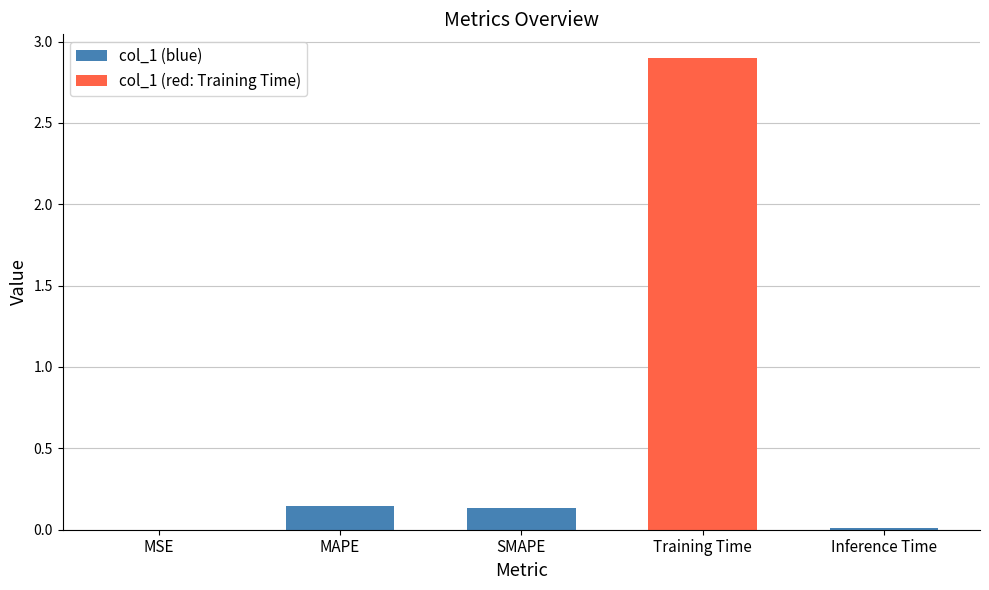

Between Training Time and MSE, which is larger?

Training Time